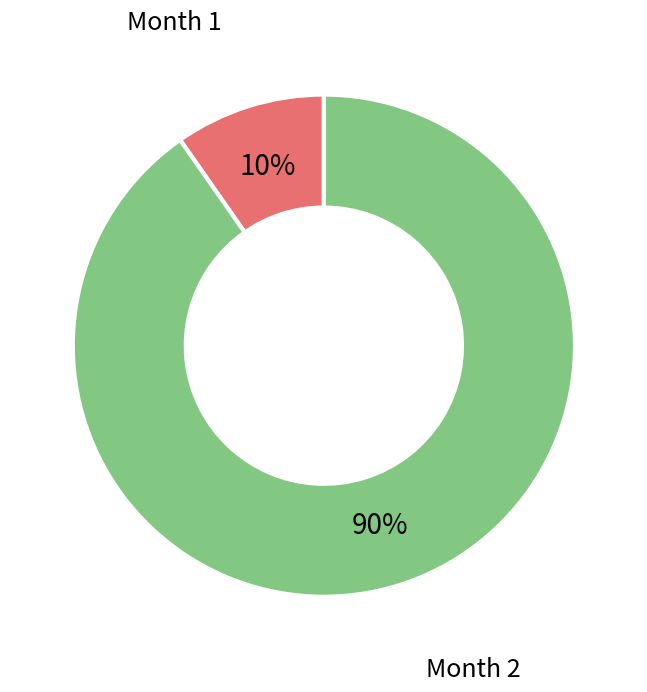

Rank the categories by value from lowest to highest.

Month 1, Month 2